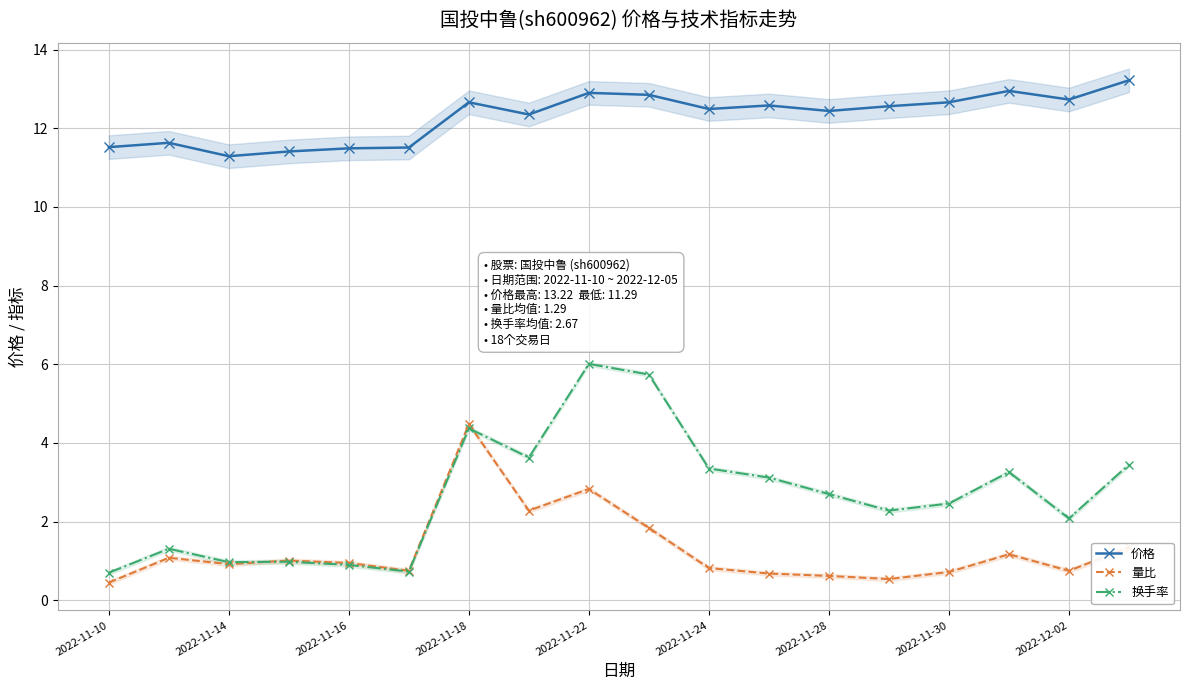

True or false: 价格 and 换手率 cross at least once.

False